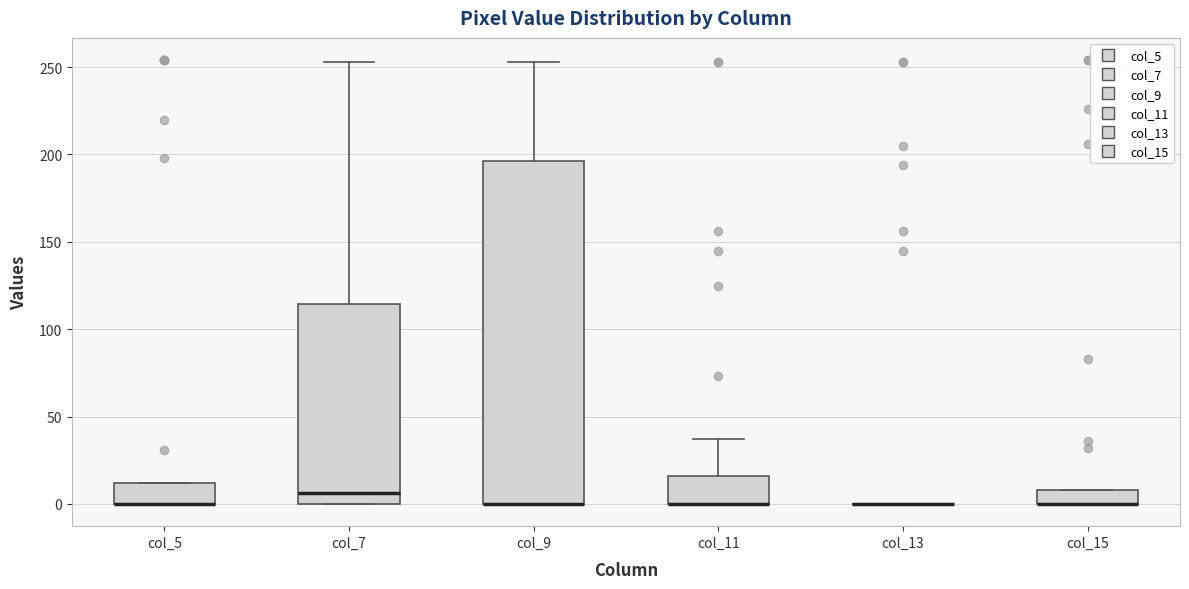

Reading left to right, read every box against the y-axis: the position of its median line, the range the box covers, and the ends of its whiskers. The values are not printed on the chart, so give them approximately, as read against the axis.

col_5: median 0 (drawn on the box's lower edge), box 0 to 10, whiskers 0 to 10
col_7: median 5, box 0 to 115, whiskers 0 to 255
col_9: median 0 (drawn on the box's lower edge), box 0 to 195, whiskers 0 to 255
col_11: median 0 (drawn on the box's lower edge), box 0 to 15, whiskers 0 to 35
col_13: box collapsed to a line at 0, whiskers 0 to 0
col_15: median 0 (drawn on the box's lower edge), box 0 to 10, whiskers 0 to 10